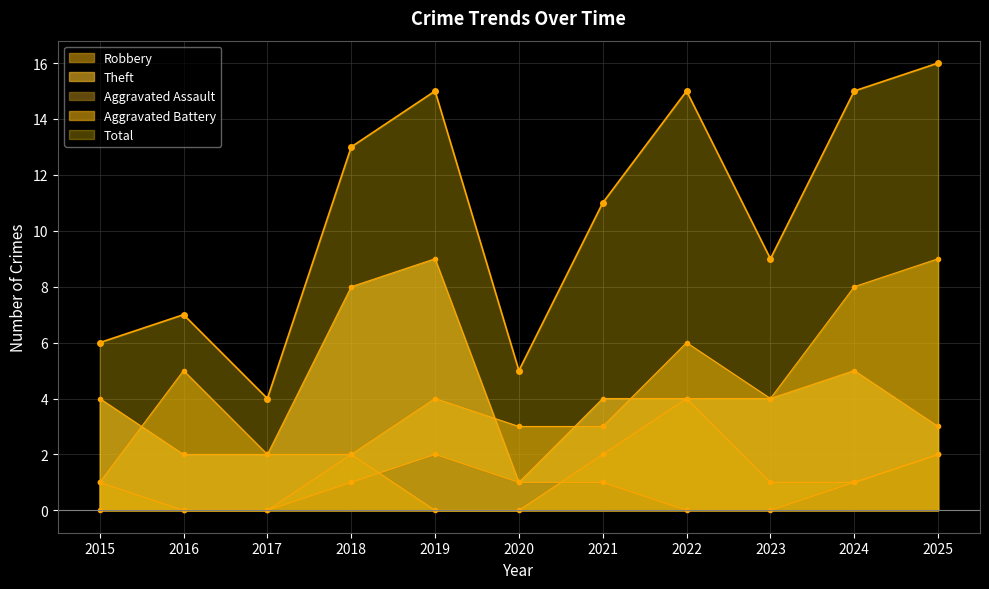

Rank the categories by Total value from lowest to highest.

2017, 2020, 2015, 2016, 2023, 2021, 2018, 2019, 2022, 2024, 2025